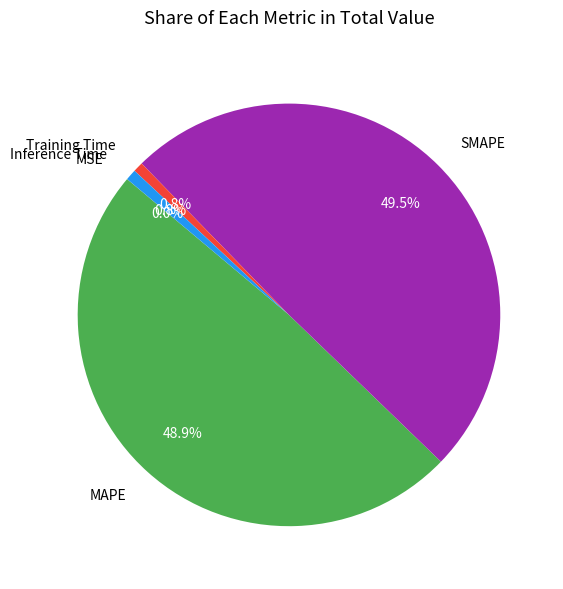

What is the largest slice in the pie chart?

SMAPE